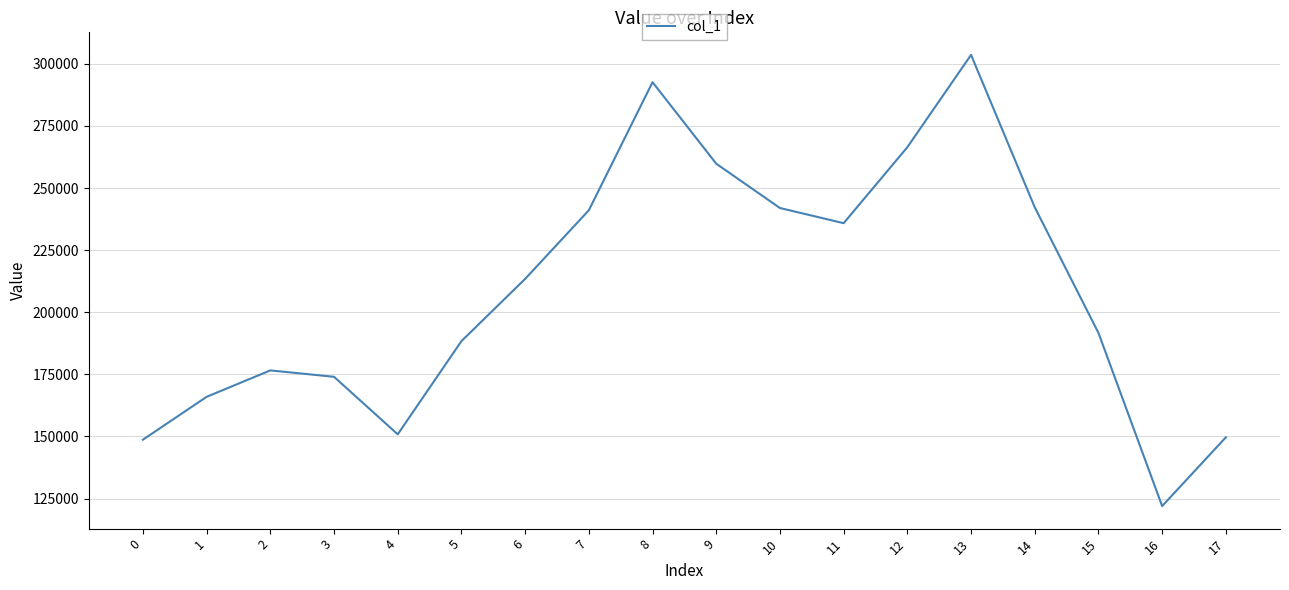

What is the approximate value at 7, to the nearest 100?

241100